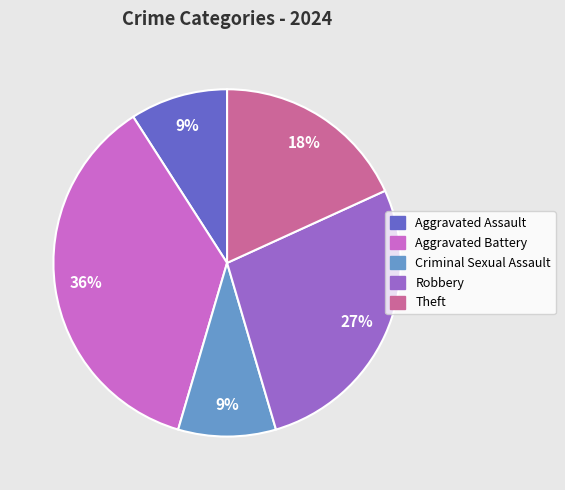

To the nearest percent, what is the combined percentage of Theft and Aggravated Assault?

27%